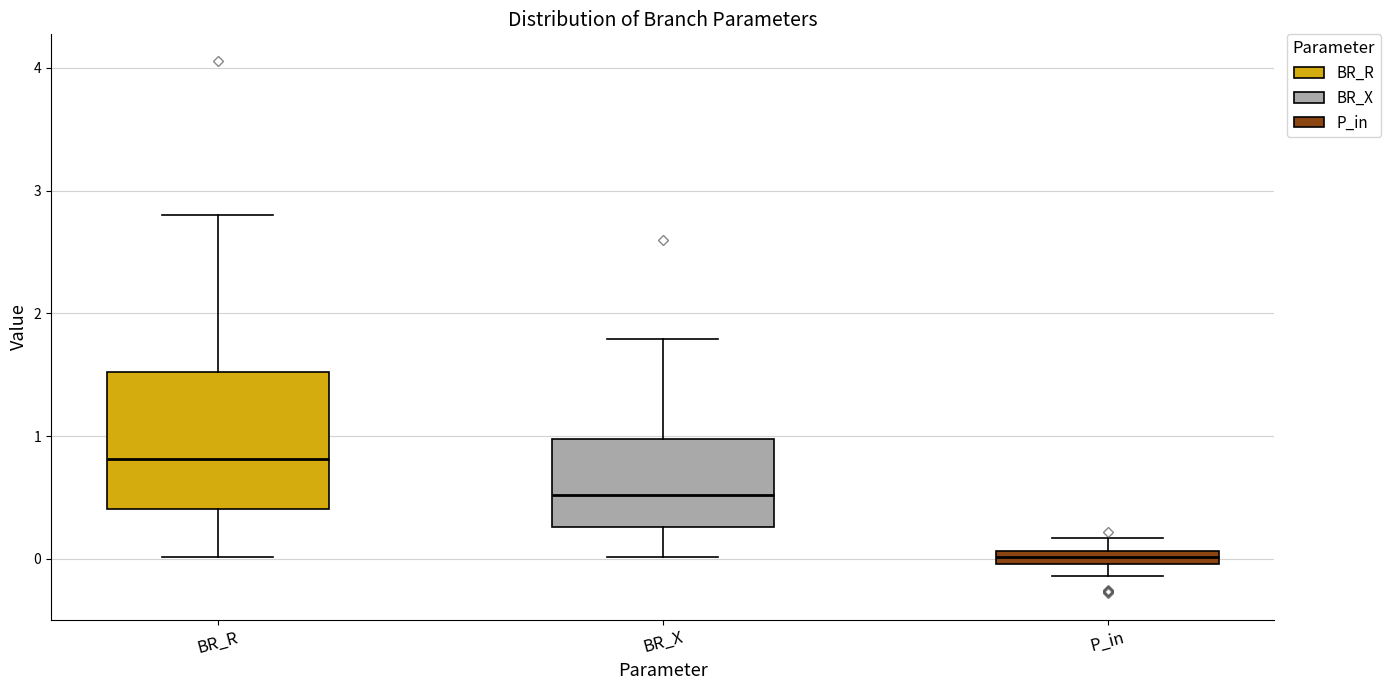

Which box is the tallest, from its lower edge to its upper edge?

BR_R